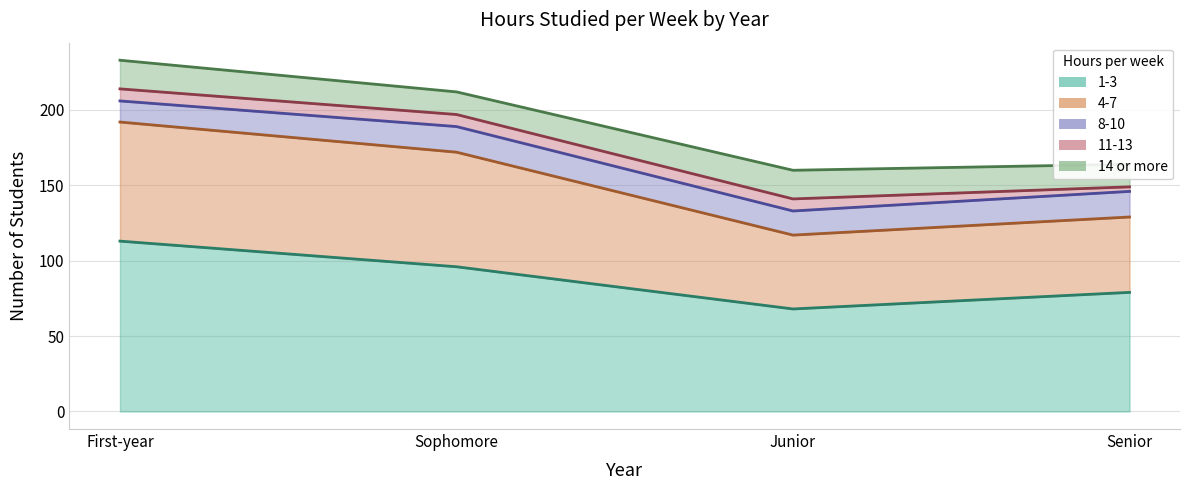

True or false: 8-10 and 11-13 cross at least once.

False